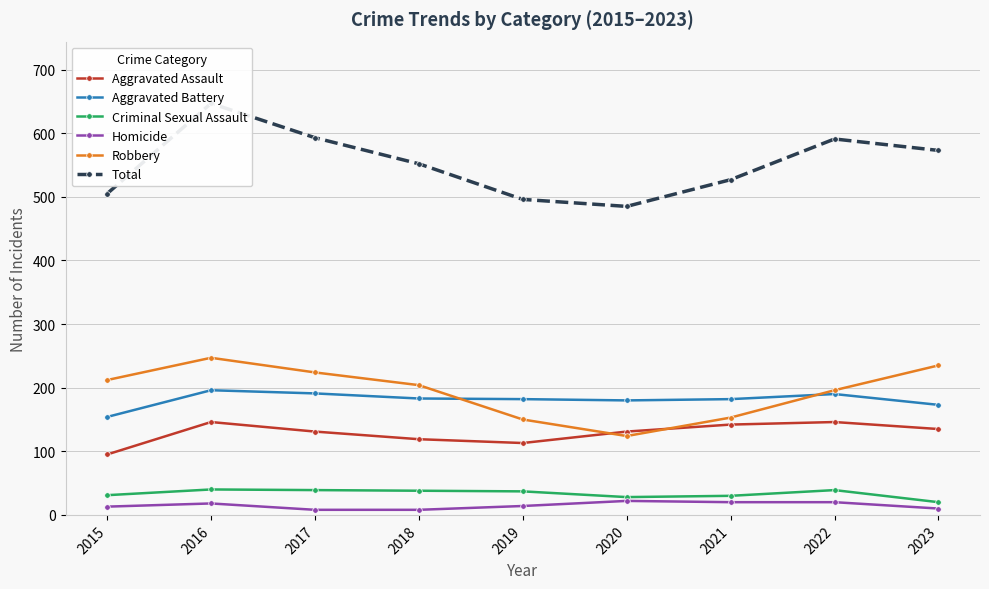

What value does the Homicide series have at 2023?

10